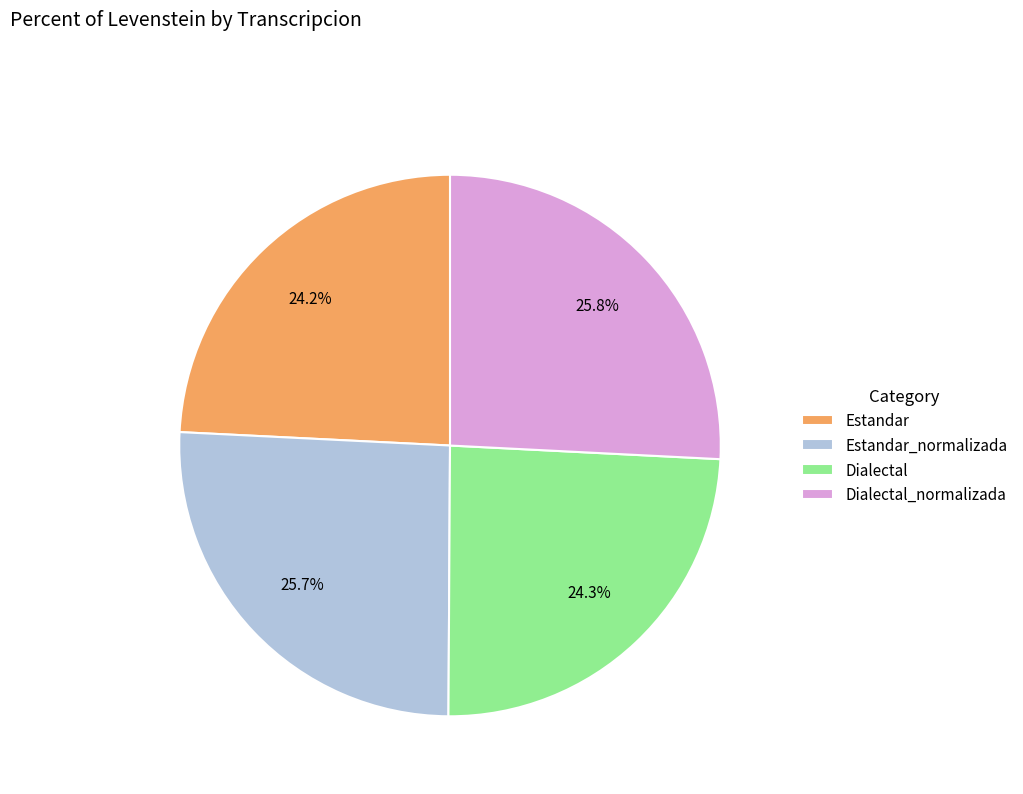

Does any single category account for the majority?

No